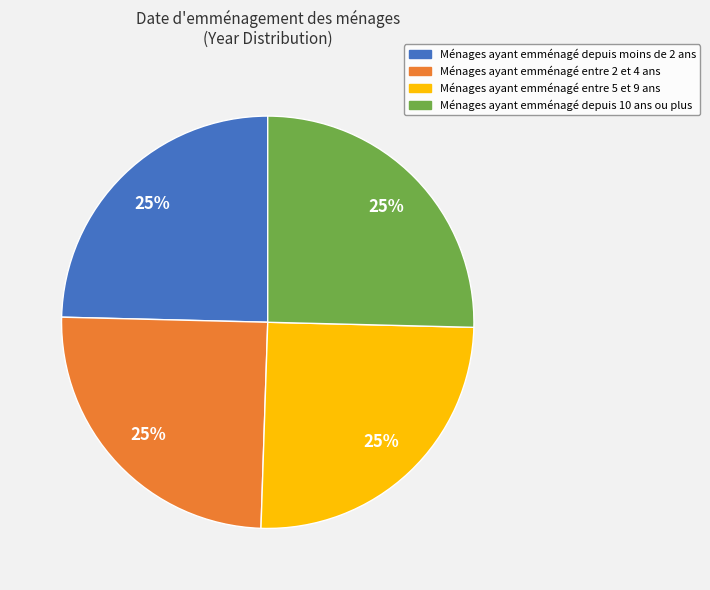

Does any single category account for the majority?

No